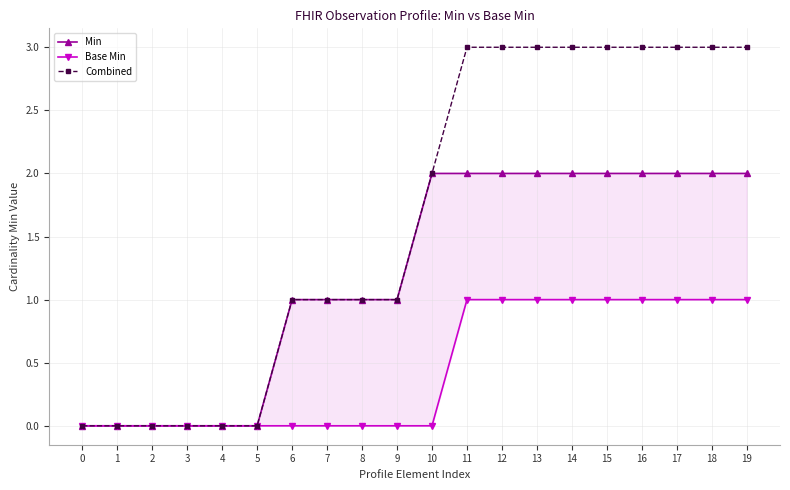

How many lines are shown in the chart?

3